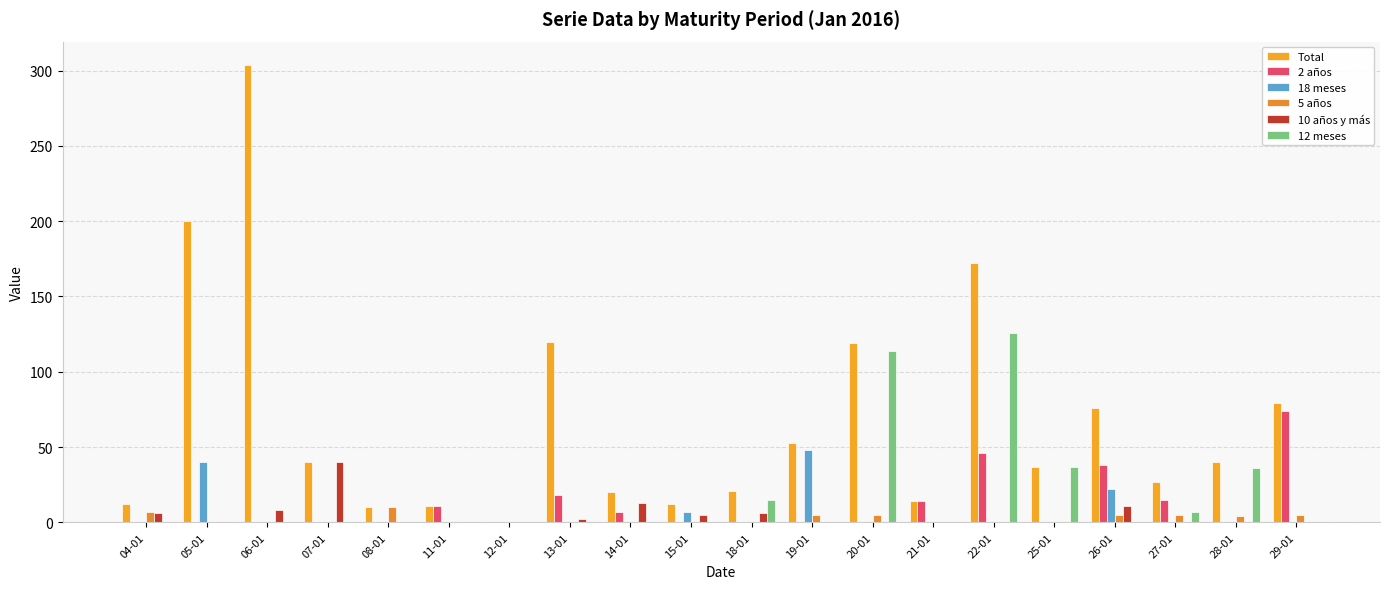

Count the number of categories in the chart.

20